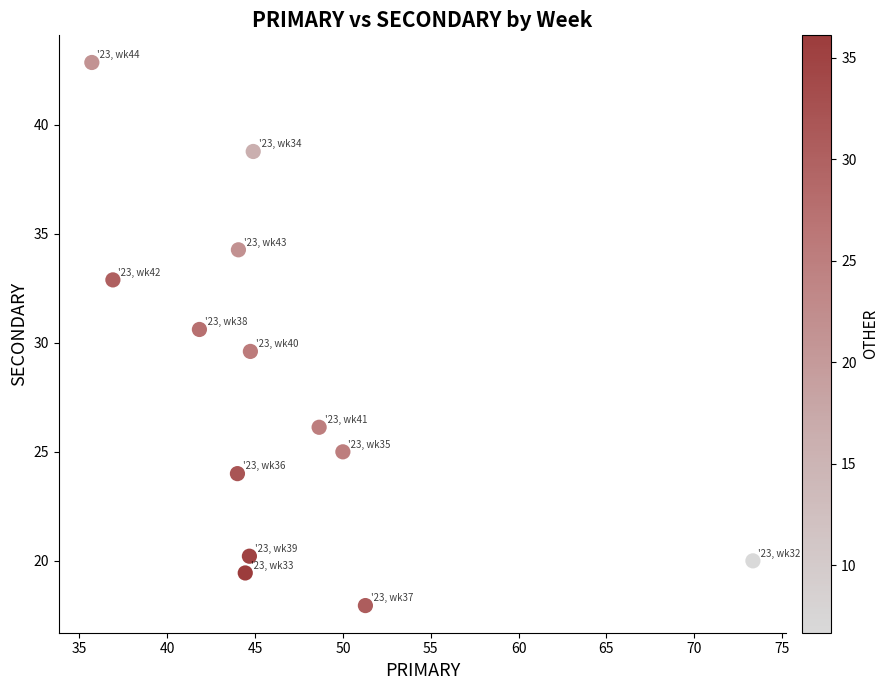

What is the range of Y values (max minus min)?

24.9